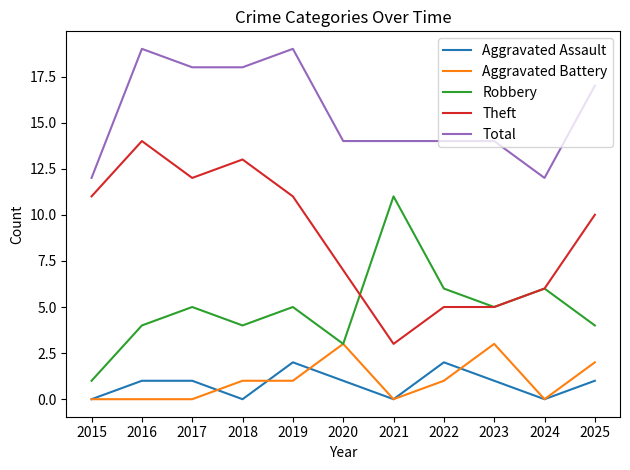

Where does the Theft series first go above 10?

2015